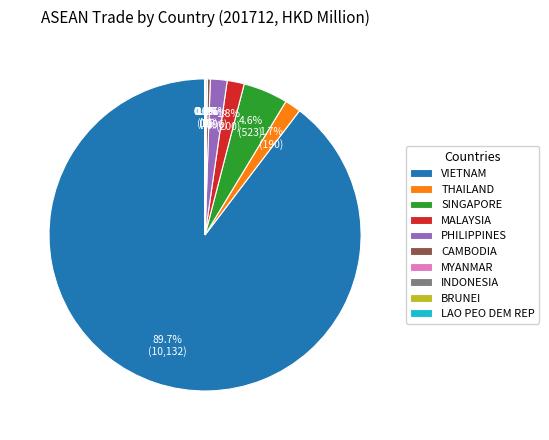

True or false: CAMBODIA accounts for 7% of the total.

False